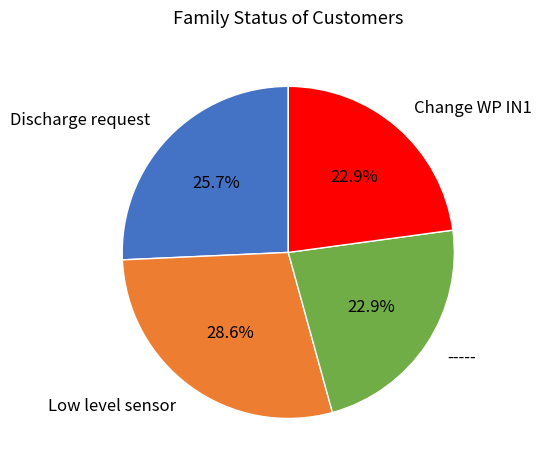

Is there any slice that represents more than half of the pie?

No